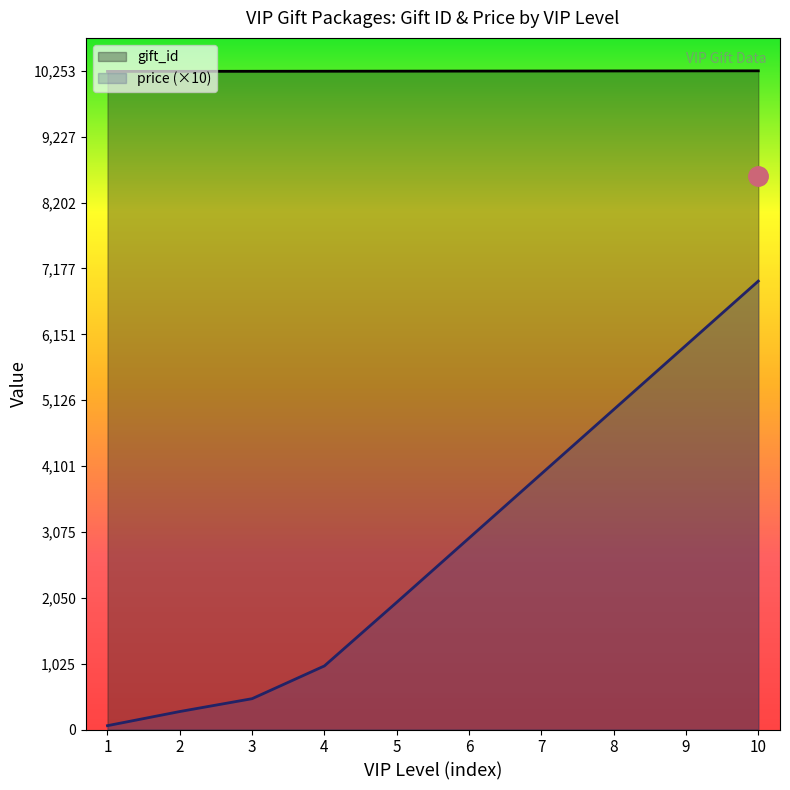

At which label does gift_id reach its minimum?

1